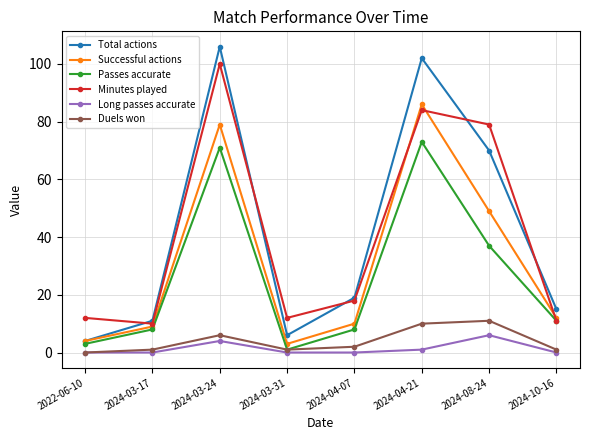

At which label does Minutes played reach its peak?

2024-03-24